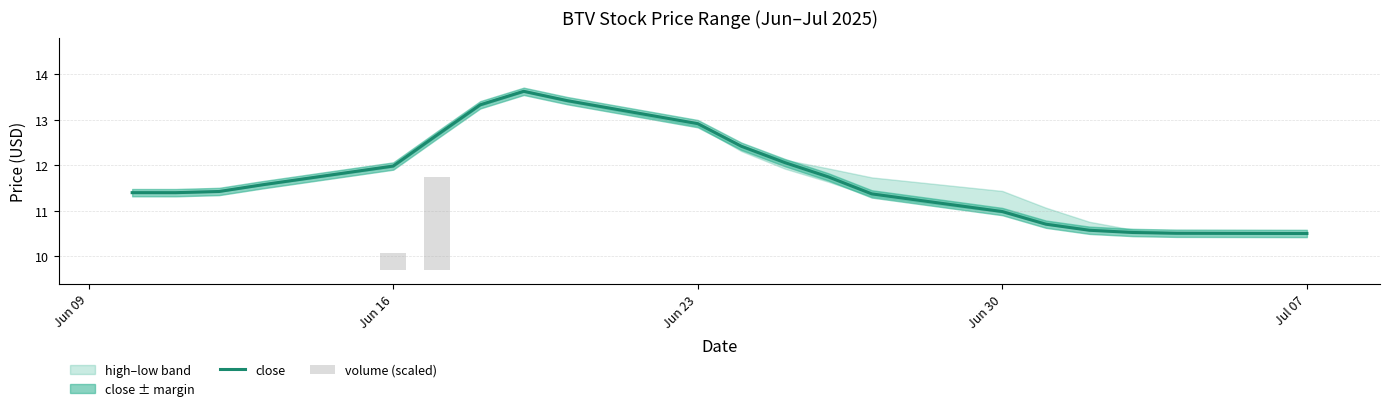

What is the maximum value for close?

13.6